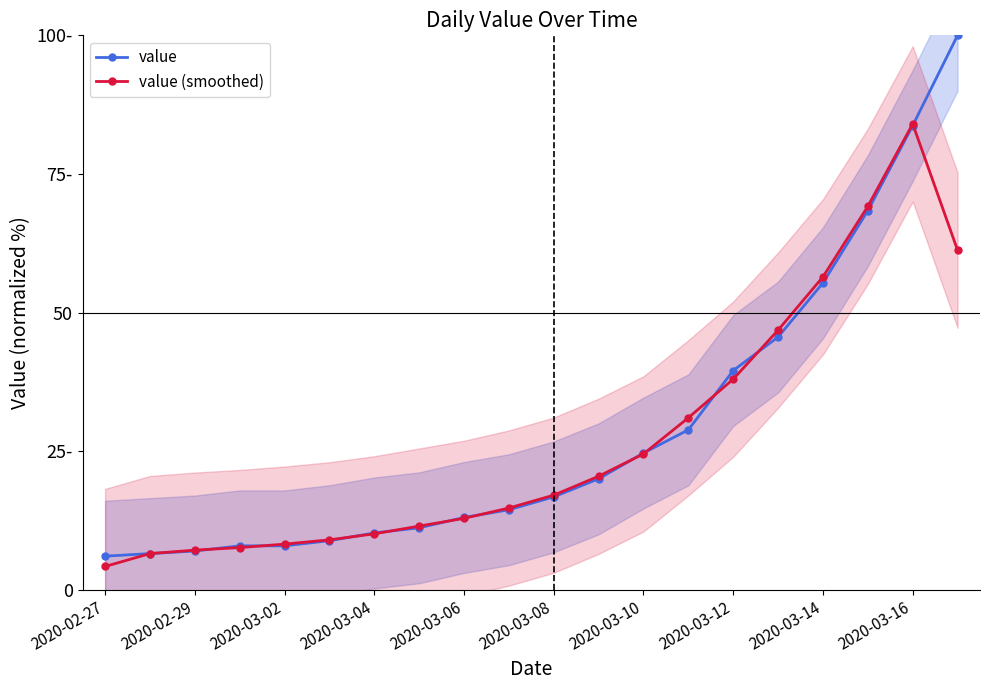

True or false: value (smoothed) has more than 0 points higher than both neighbors.

True